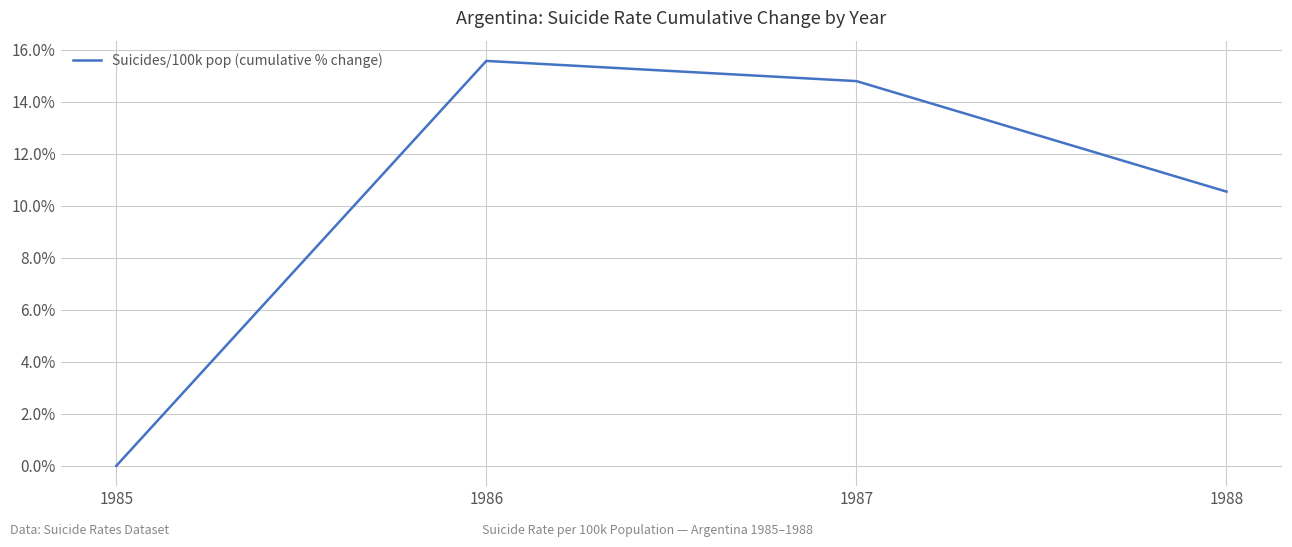

Rank the categories by value from lowest to highest.

1985, 1988, 1987, 1986